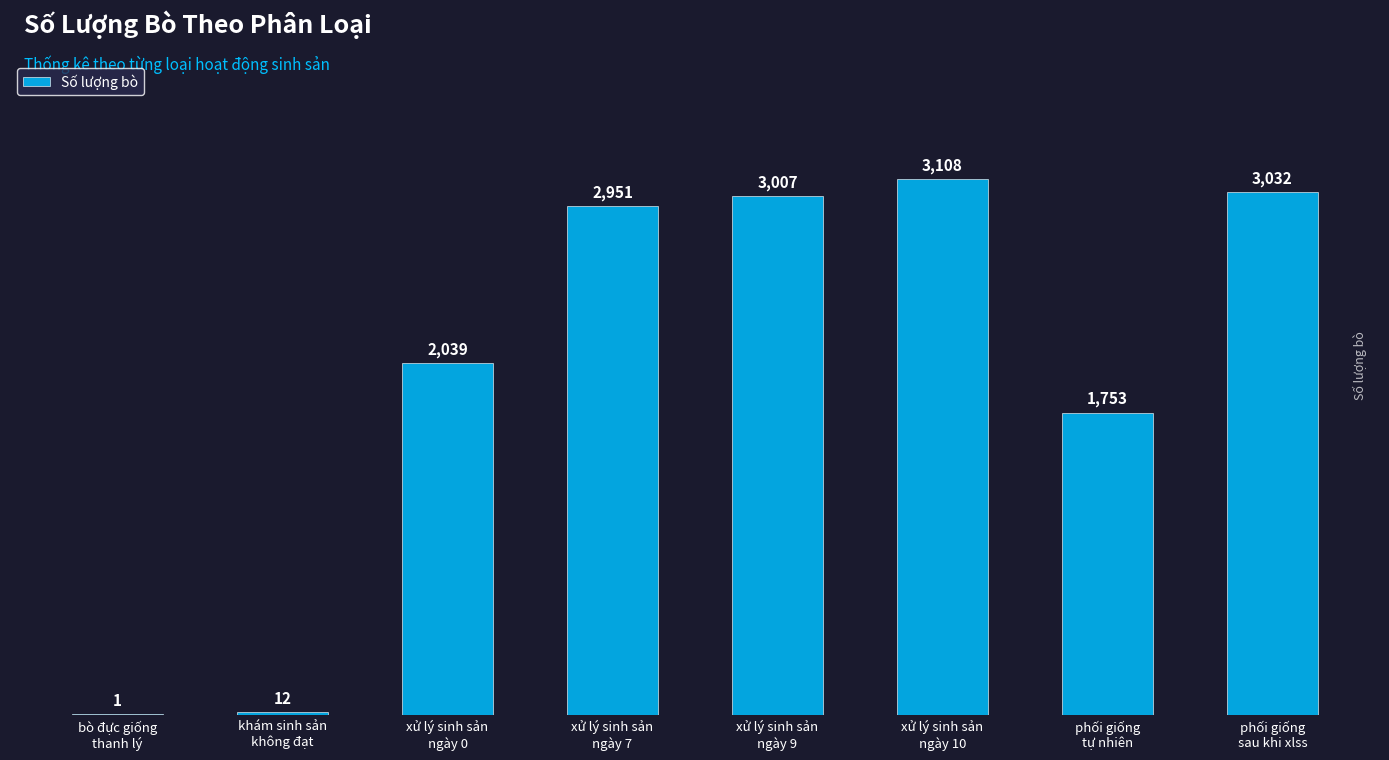

What is the greatest value displayed?

3108